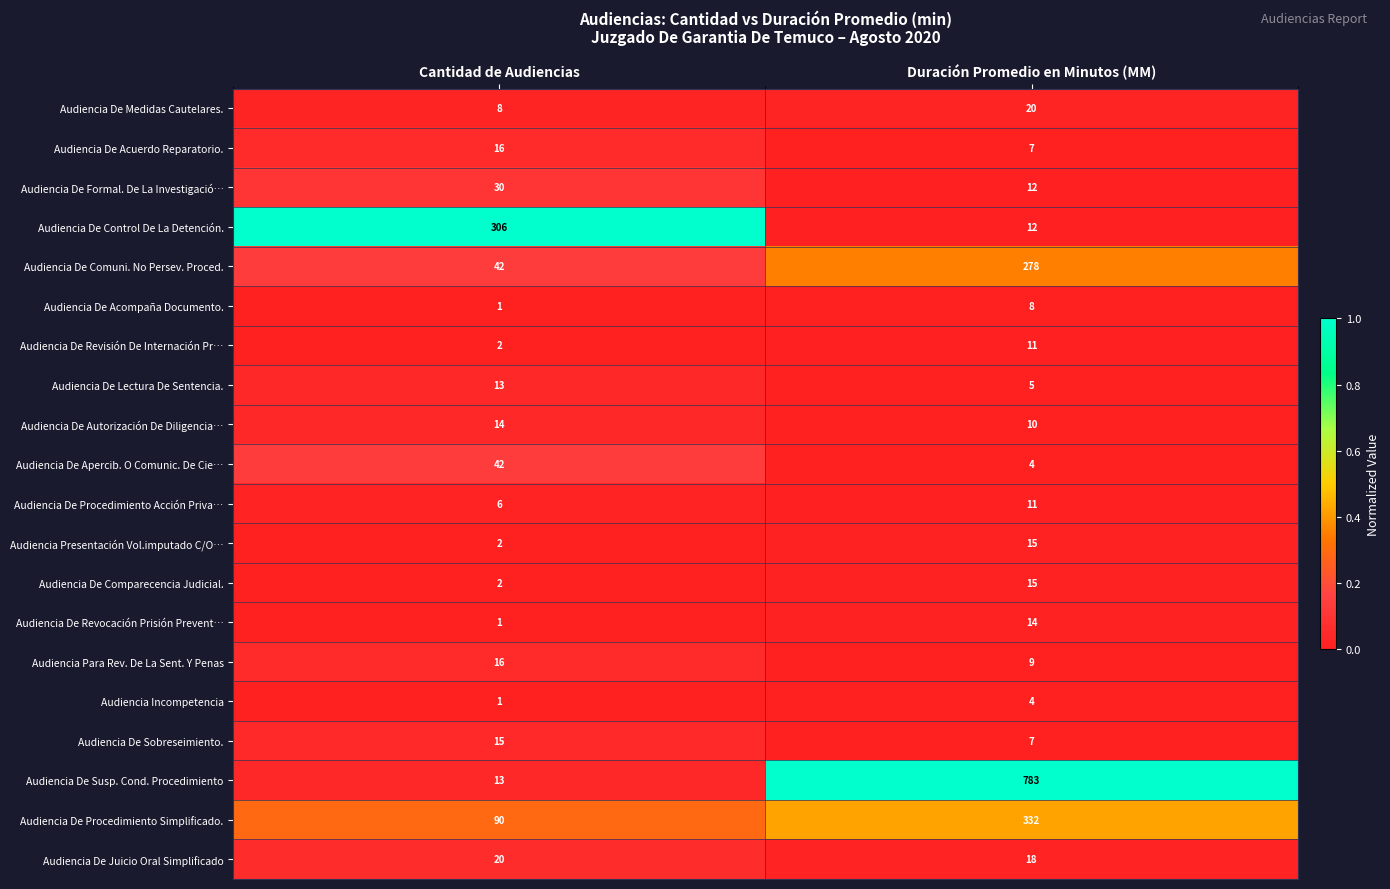

What is the spread (max minus min) of values at Cantidad de Audiencias?

305